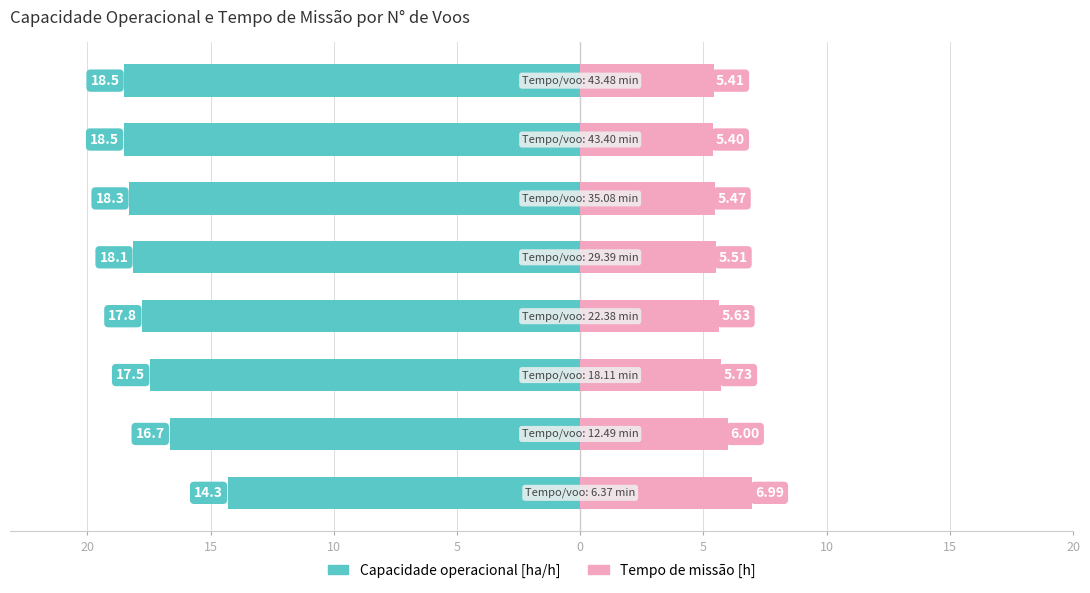

At how many categories does at least one series exceed -11?

8